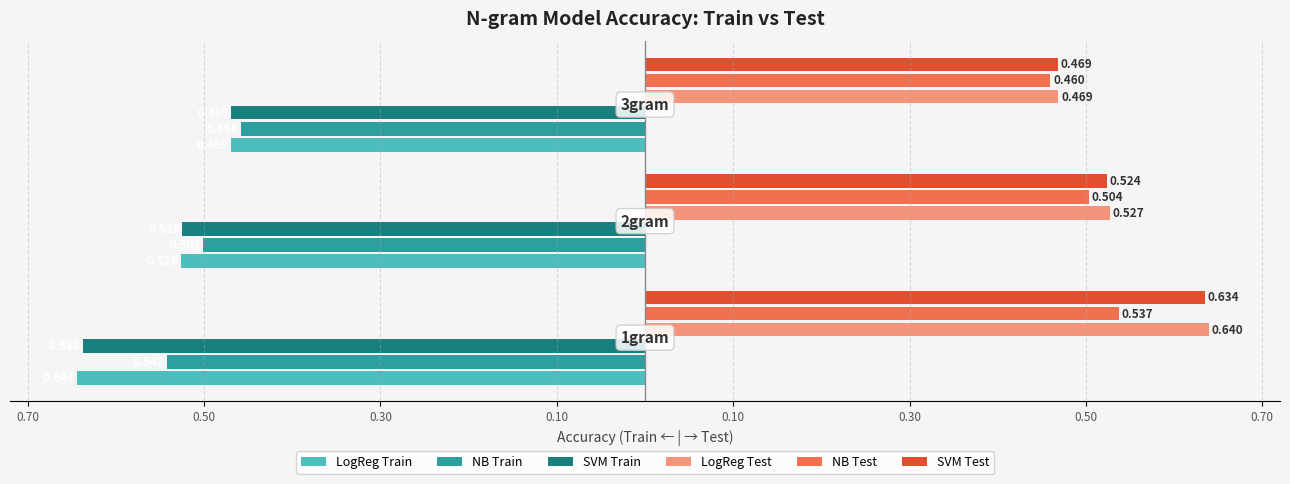

What are all the series names shown in the legend?

LogReg Train, NB Train, SVM Train, LogReg Test, NB Test, SVM Test